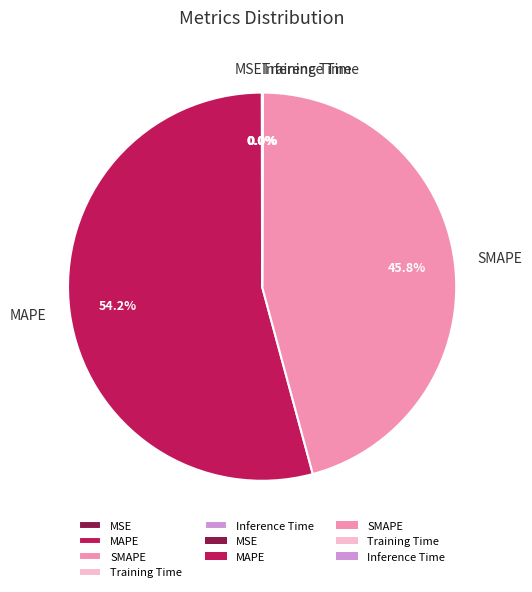

Is SMAPE the majority of the pie?

No